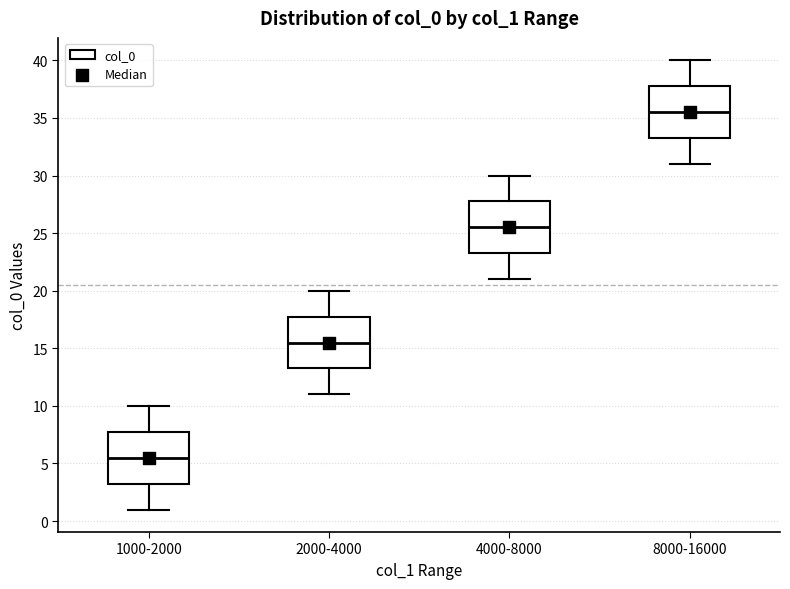

Reading left to right, transcribe this box plot: for each box, give where its median line is, the range the box spans, and where its two whiskers end, as read against the y-axis. The values are not printed on the chart, so give them approximately, as read against the axis.

1000-2000: median 5.5, box 3.5 to 8.0, whiskers 1.0 to 10.0
2000-4000: median 15.5, box 13.5 to 18.0, whiskers 11.0 to 20.0
4000-8000: median 25.5, box 23.5 to 28.0, whiskers 21.0 to 30.0
8000-16000: median 35.5, box 33.5 to 38.0, whiskers 31.0 to 40.0